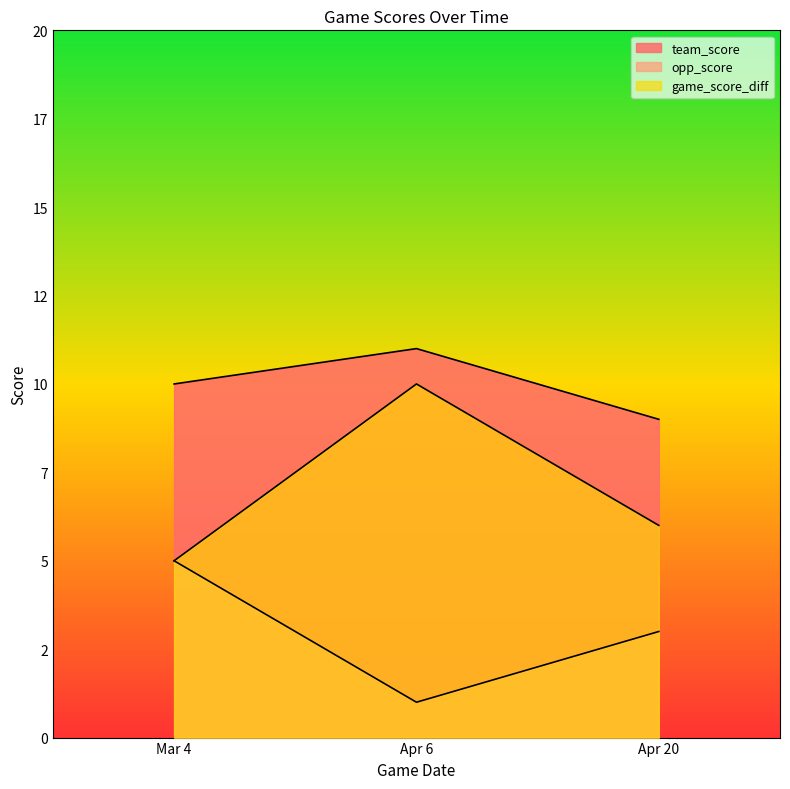

Rank the series by their maximum value, from highest to lowest.

team_score, game_score_diff, opp_score